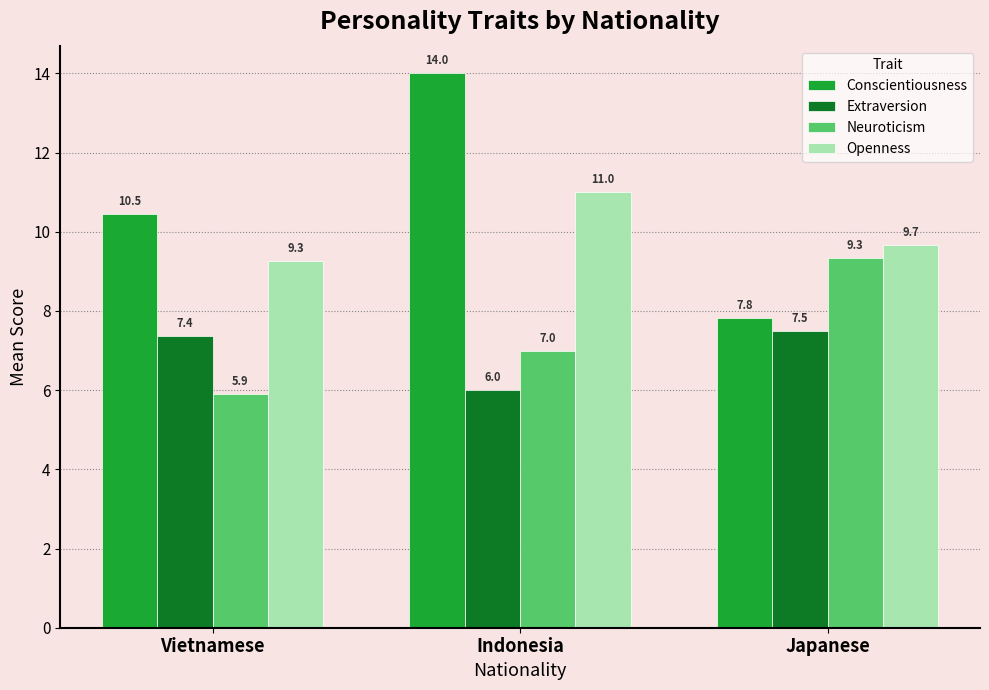

The value of Extraversion at Japanese is 7.5. True or false?

True